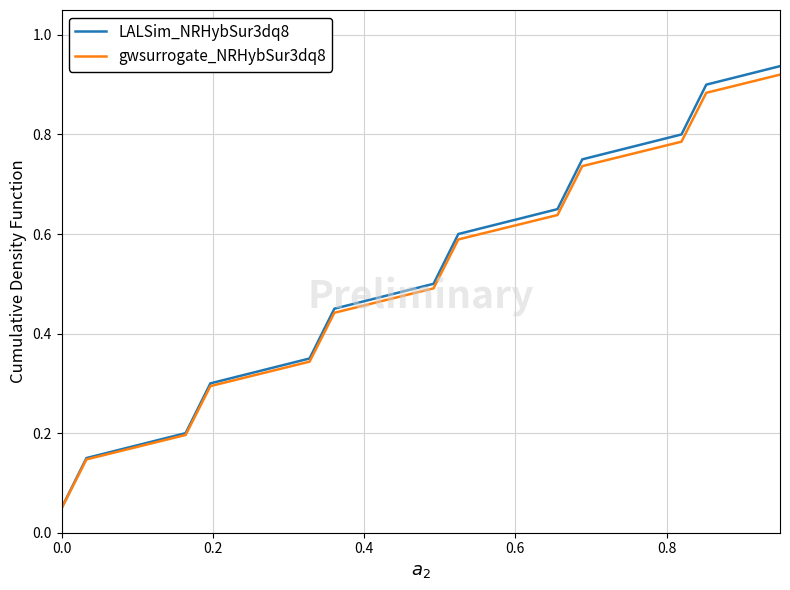

Does the chart have visible grid lines?

Yes